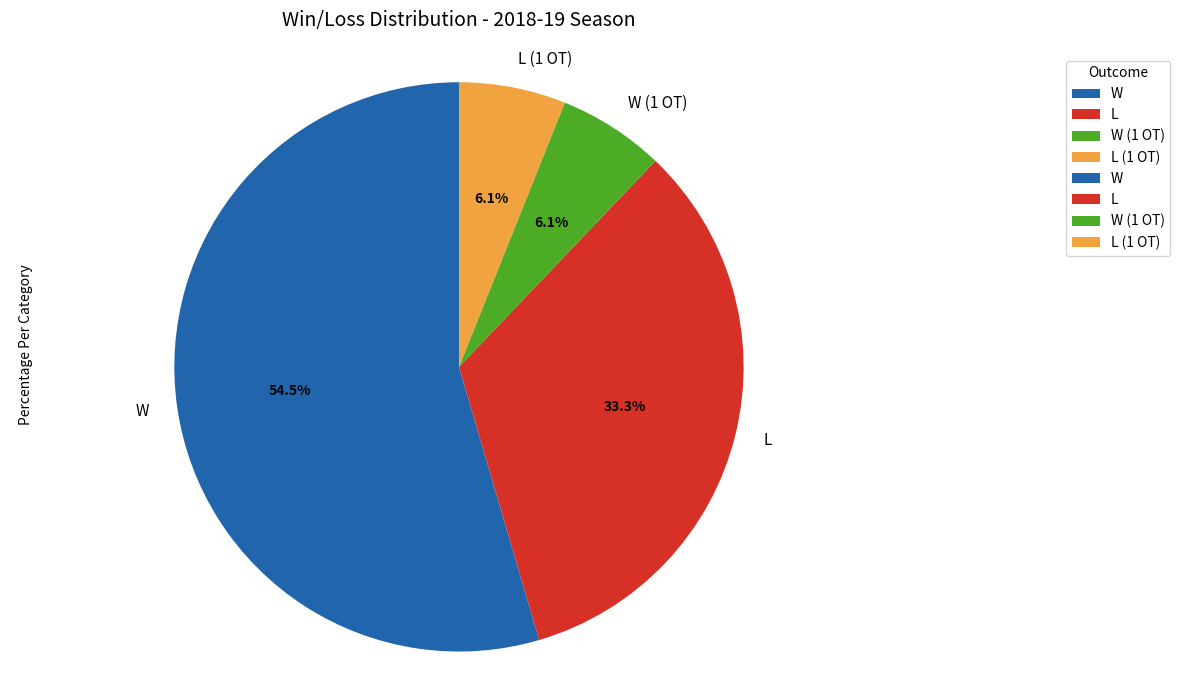

How many segments does this pie chart have?

4